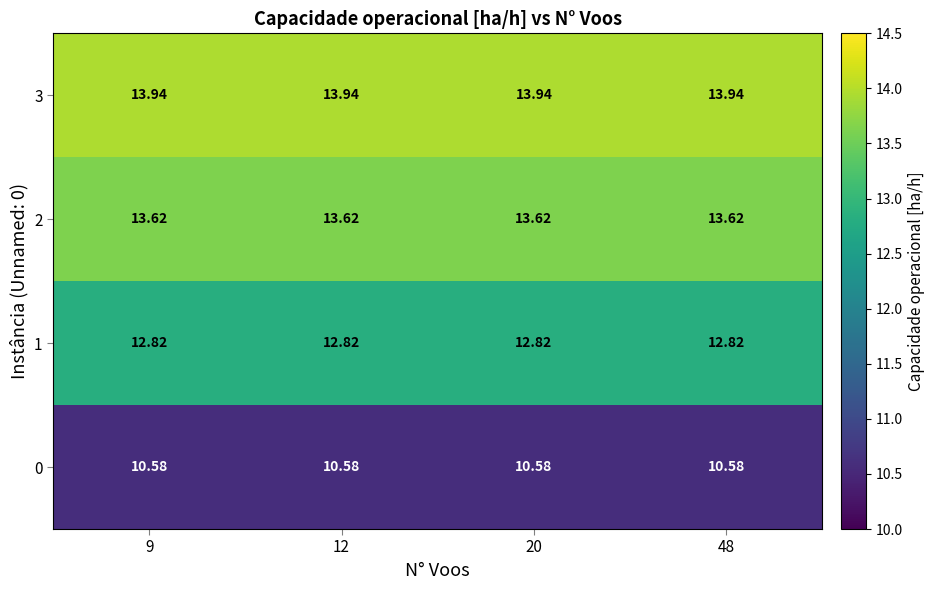

Is the value of 3 at 9 greater than the value of 2 at 48?

Yes